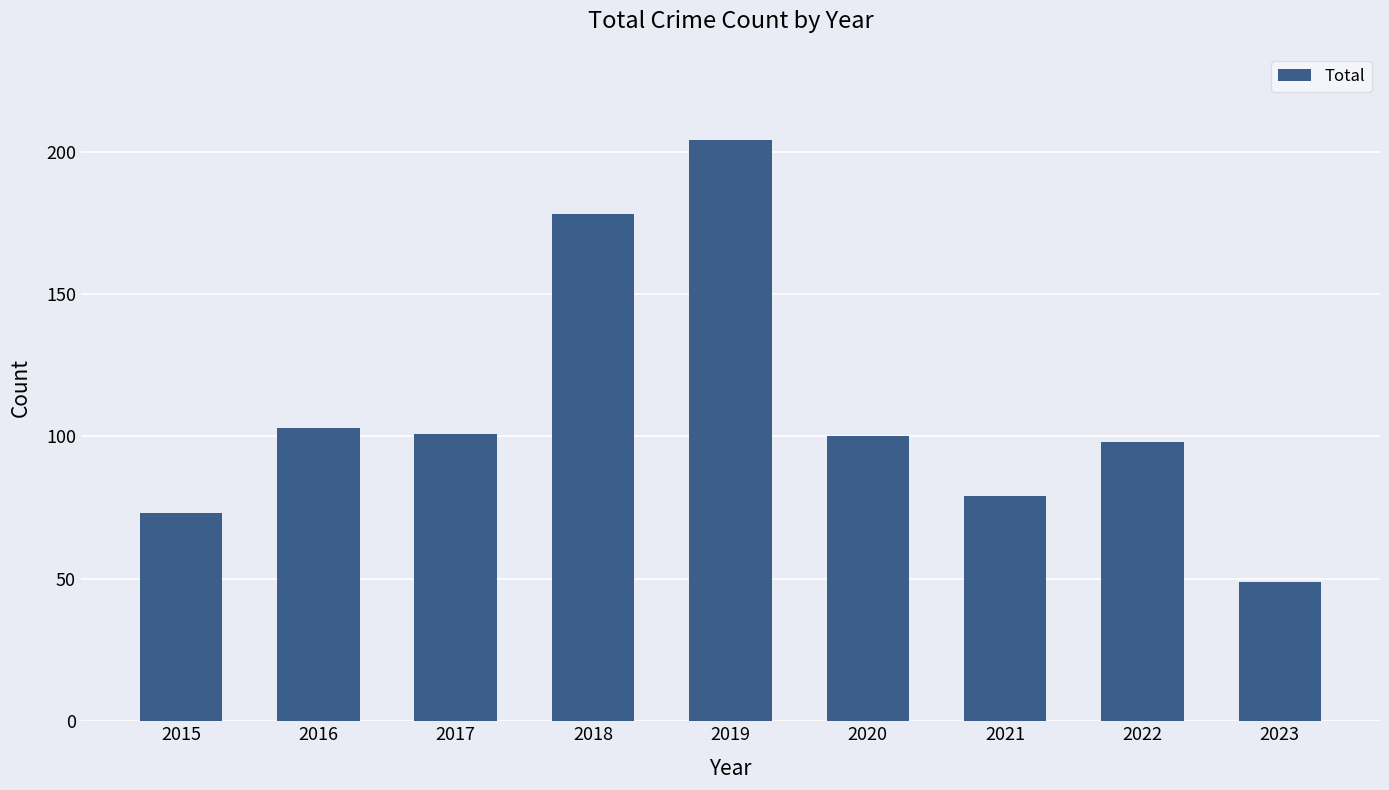

Reading left to right, list all the values displayed in this chart.

73	103	101	178	204	100	79	98	49